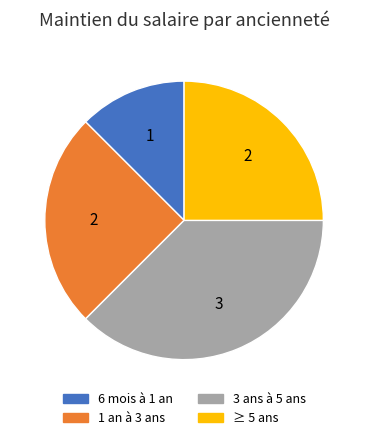

Is it true that 1 an à 3 ans is 25% of the pie?

True